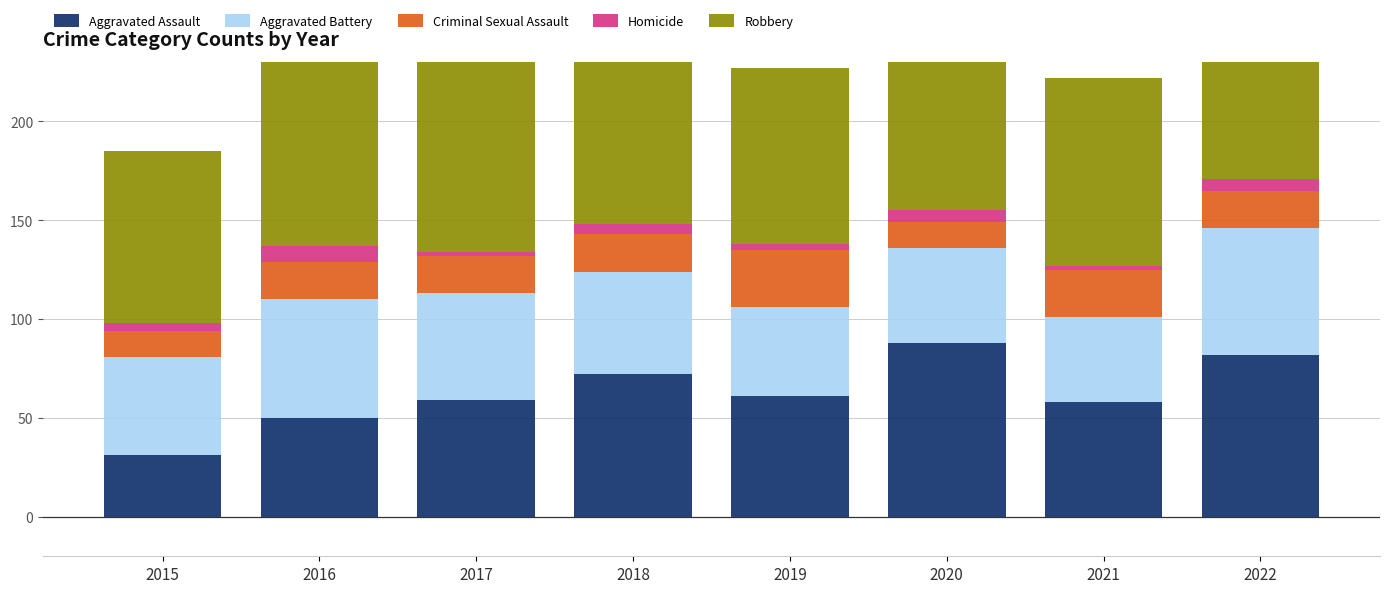

What is the value of the Aggravated Assault bar at the 7th from the left?

58